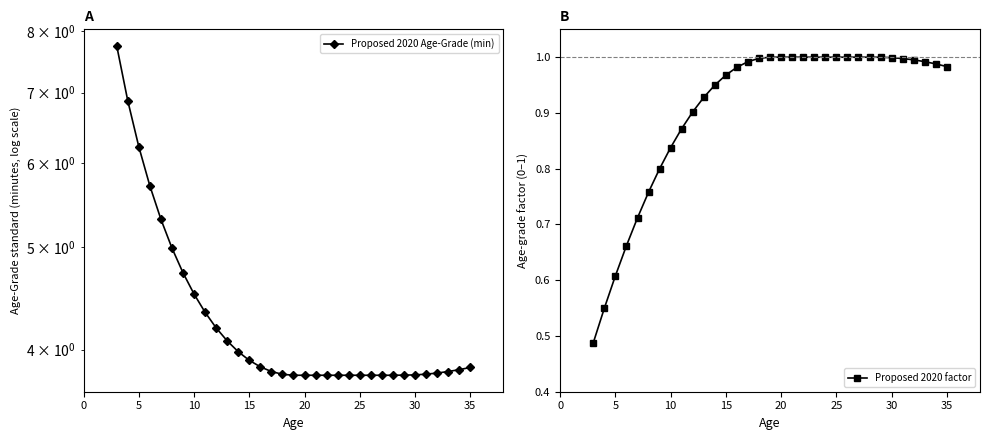

Reading left to right, extract all data points from this chart.

Proposed 2020 Age-Grade (min): 7.8	6.9	6.2	5.7	5.3	5.0	4.7	4.5	4.3	4.2	4.1	4.0	3.9	3.9	3.8	3.8	3.8	3.8	3.8	3.8	3.8	3.8	3.8	3.8	3.8	3.8	3.8	3.8	3.8	3.8	3.8	3.8	3.8
Proposed 2020 factor: 0.5	0.6	0.6	0.7	0.7	0.8	0.8	0.8	0.9	0.9	0.9	0.9	1.0	1.0	1.0	1.0	1.0	1.0	1.0	1.0	1.0	1.0	1.0	1.0	1.0	1.0	1.0	1.0	1.0	1.0	1.0	1.0	1.0